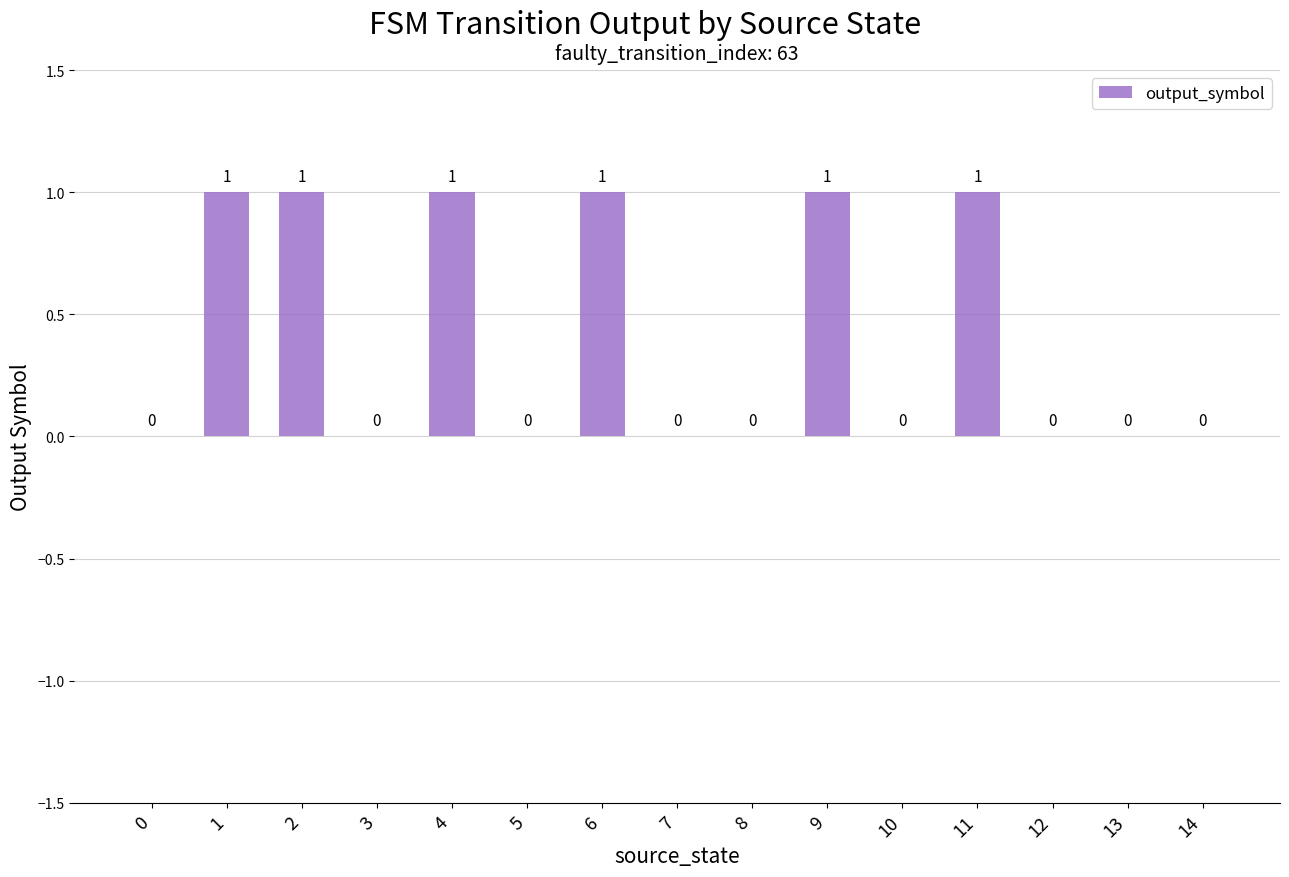

What is the greatest value displayed?

1